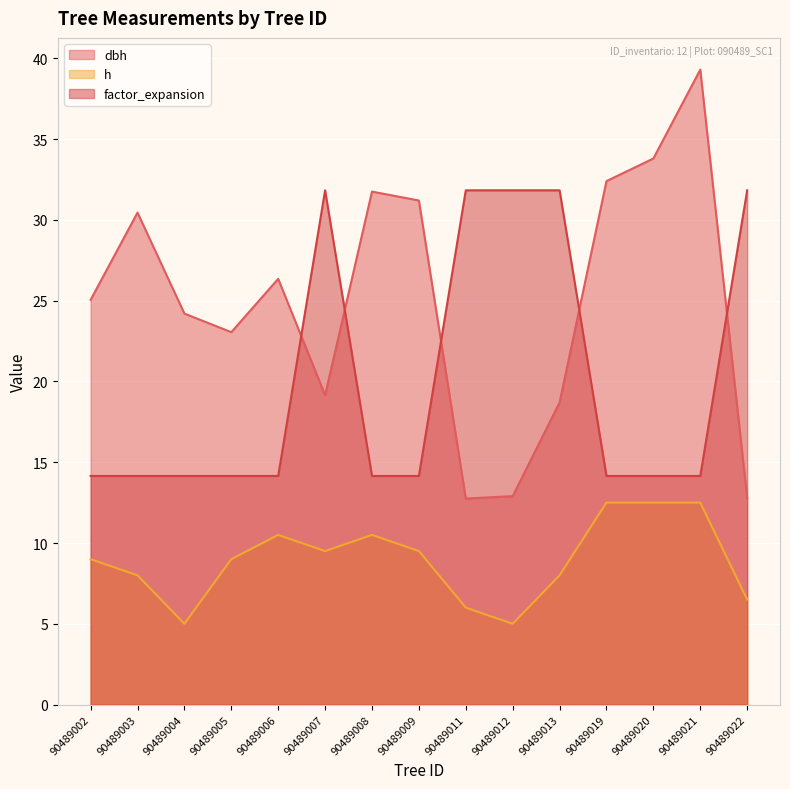

Which series has the widest spread of values?

dbh